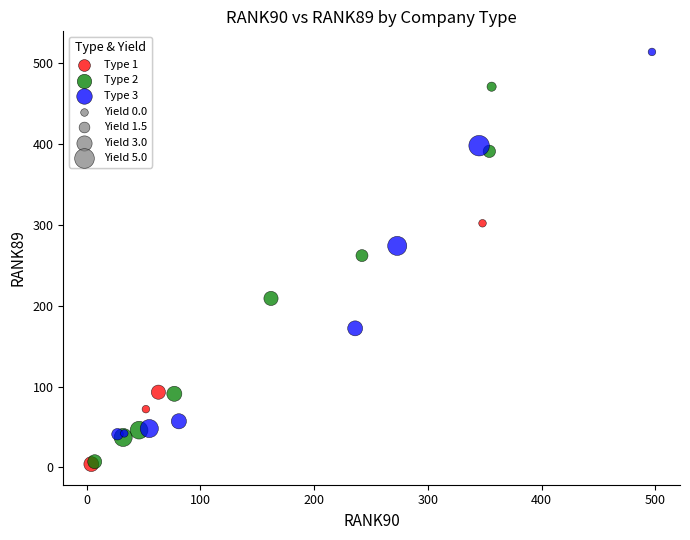

Which series reaches the maximum Y coordinate?

Type 3